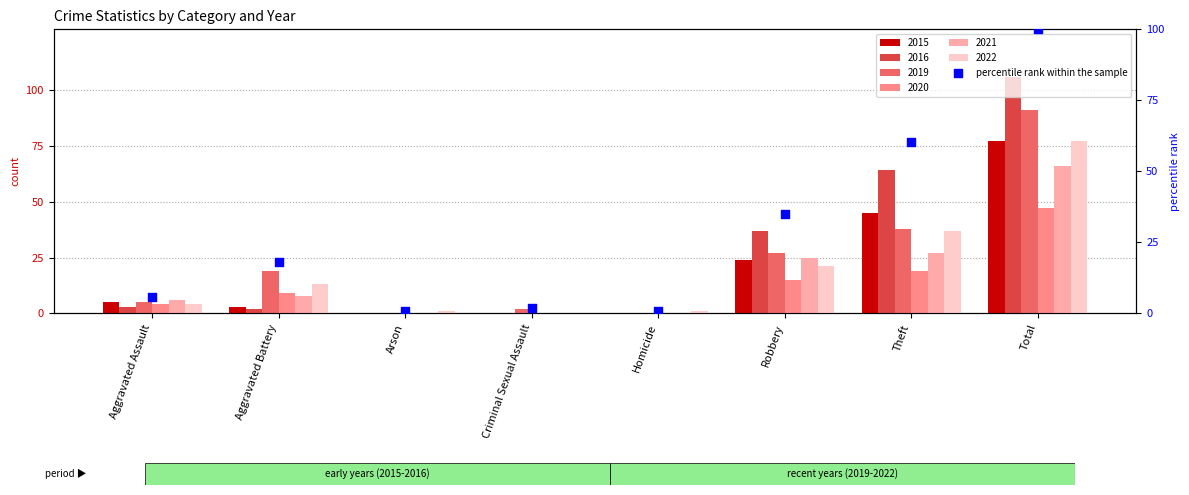

What is the change in value from Aggravated Battery to Theft?

+42.5